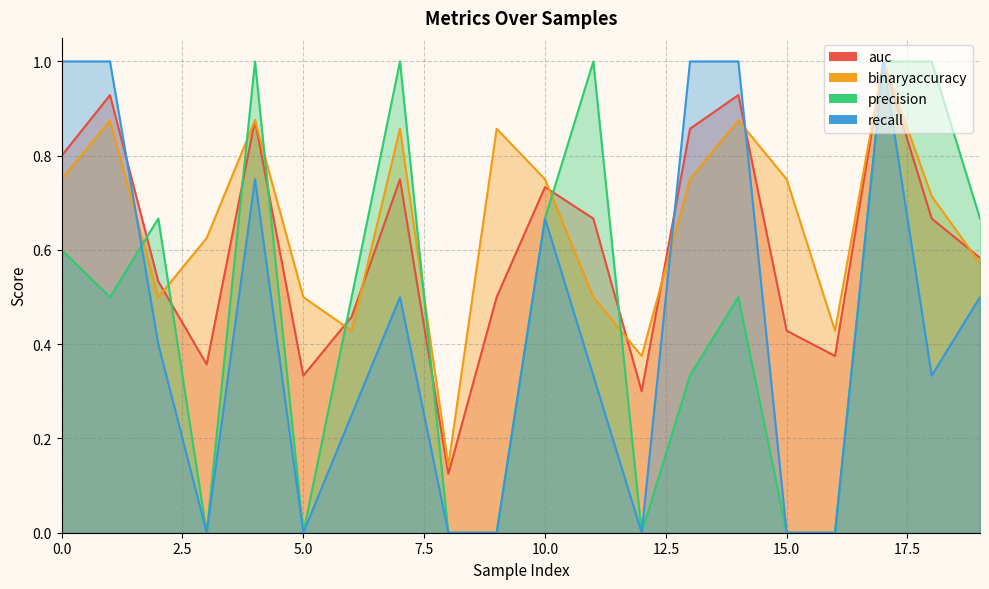

How many times do precision and recall cross each other?

1